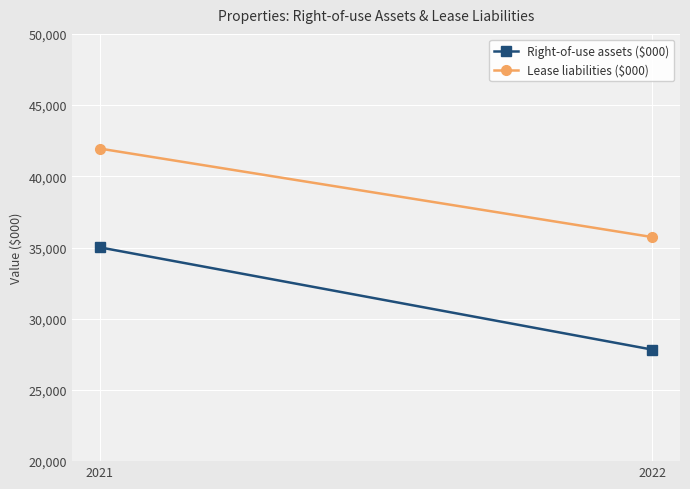

At 2021, list the series in order from largest to smallest.

Lease liabilities ($000), Right-of-use assets ($000)